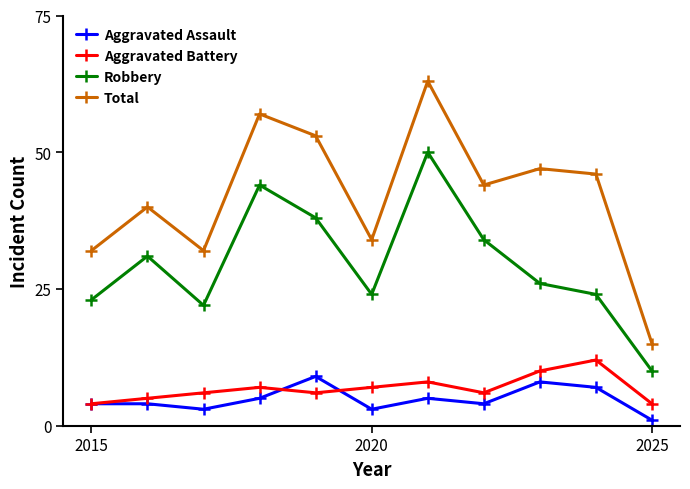

What is the sum of all Total values?

463